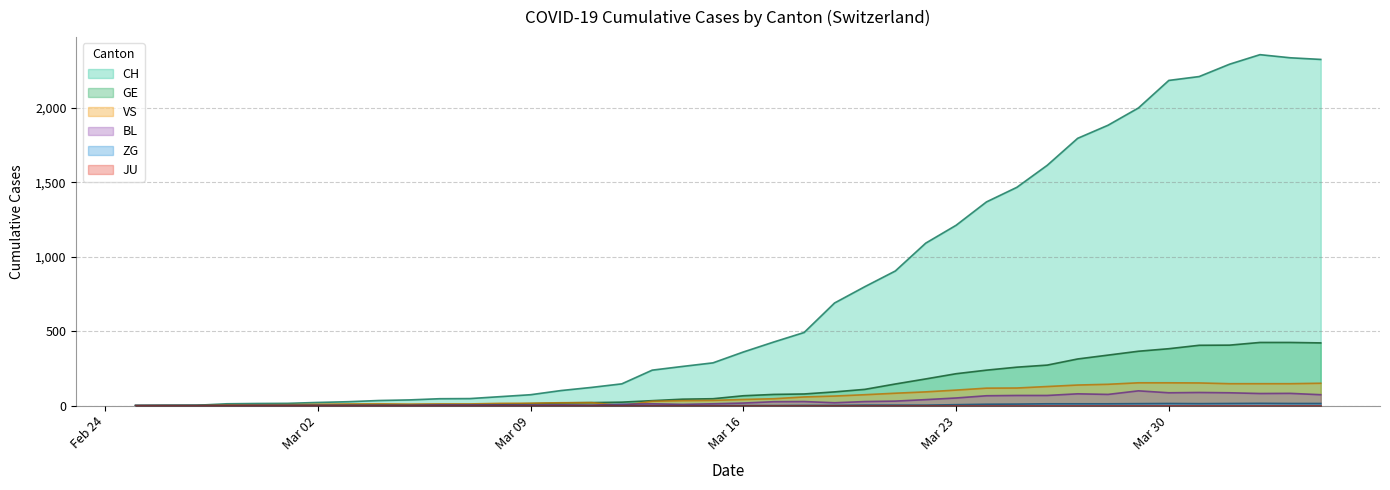

True or false: CH and VS cross at least once.

False